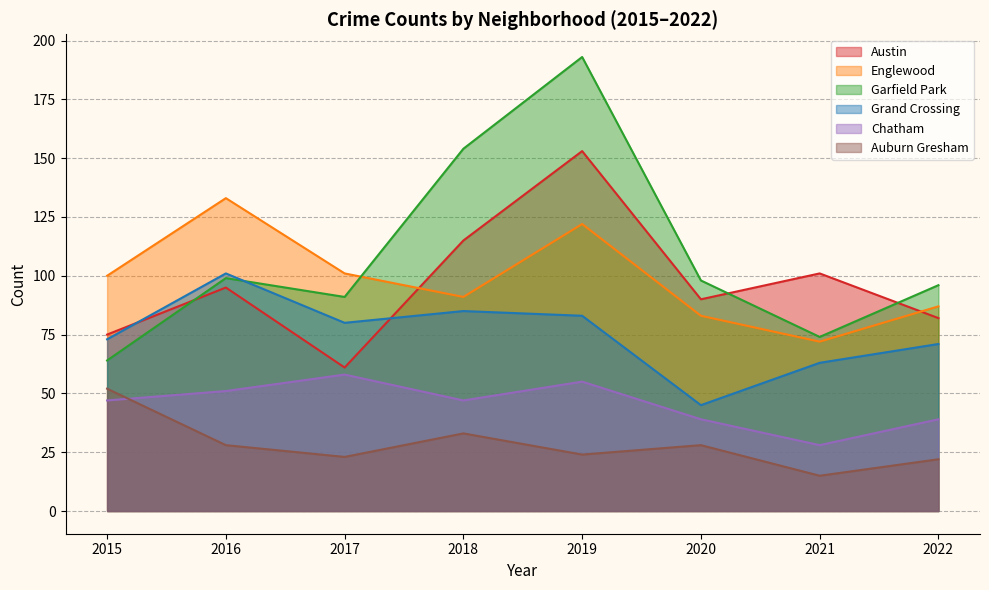

What is the value of the Chatham point at the 2nd from the left?

51